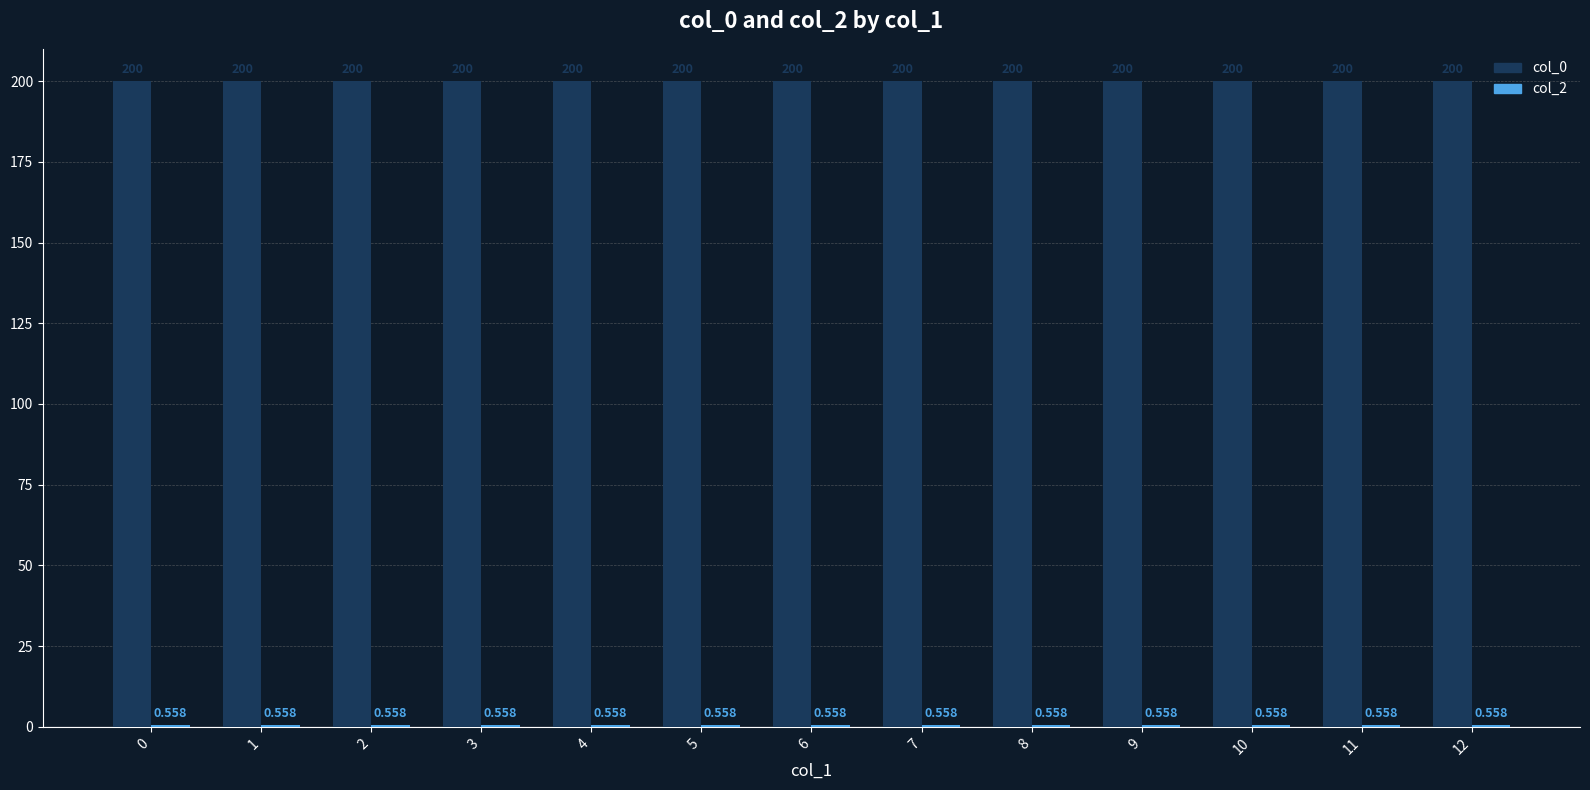

How many distinct data groups are displayed?

2